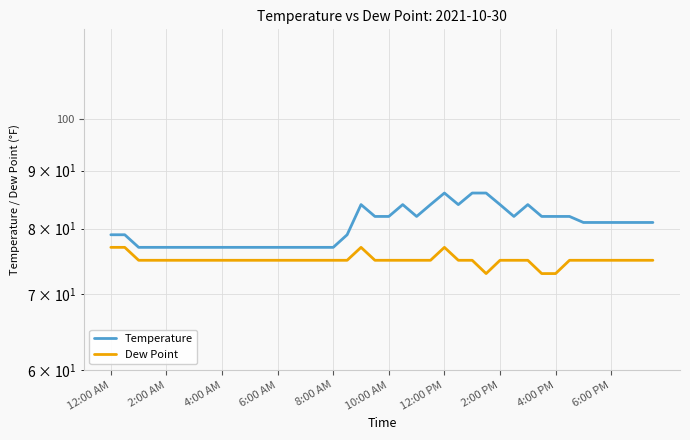

What are all the series names shown in the legend?

Temperature, Dew Point